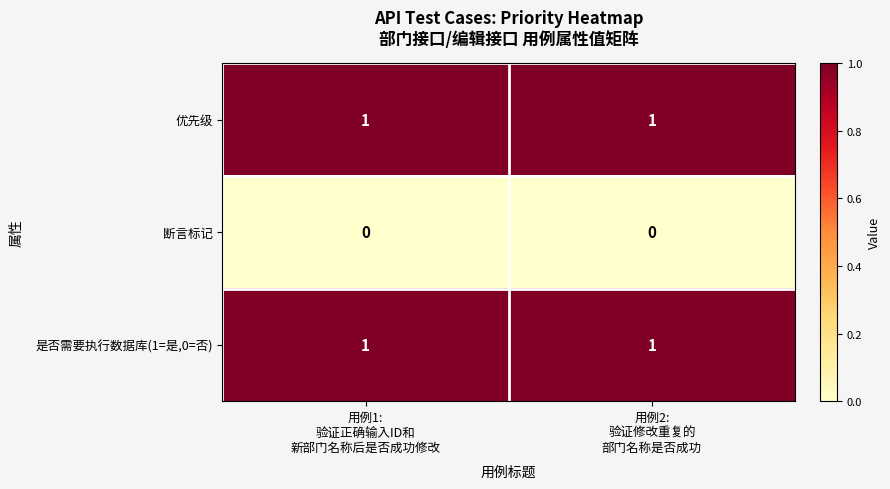

Reading left to right, list all the values displayed in this chart.

优先级: 1	1
断言标记: 0	0
是否需要执行数据库(1=是,0=否): 1	1